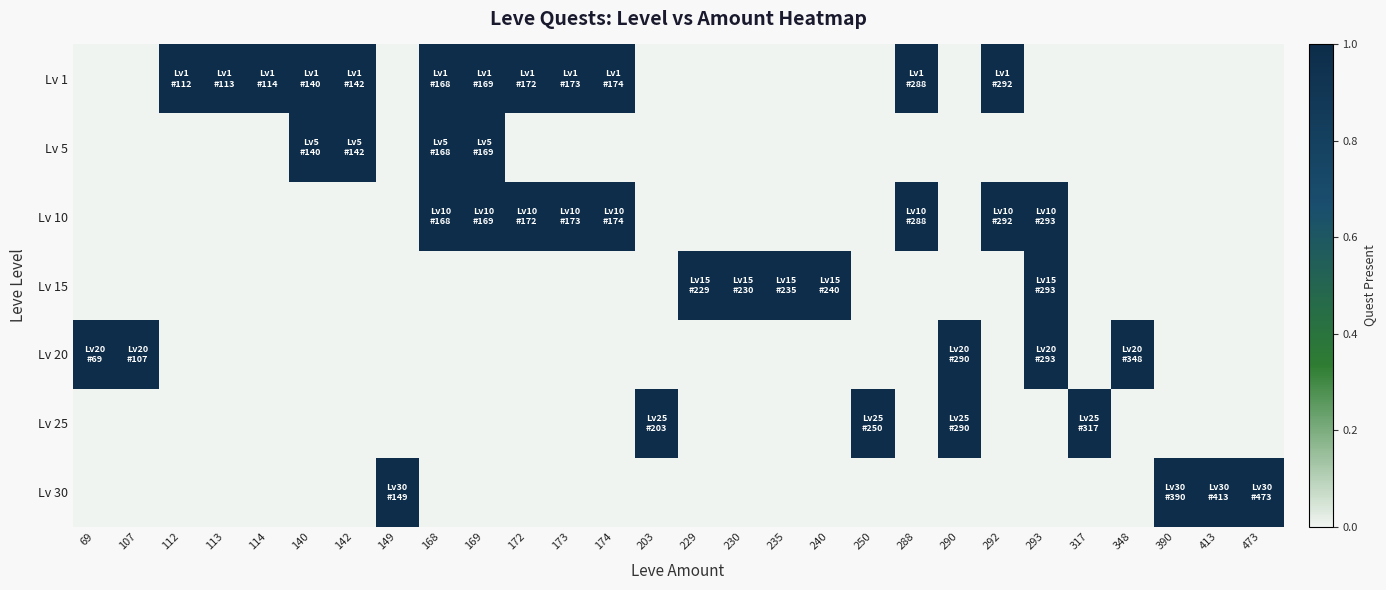

Which label corresponds to the largest value in the chart?

112